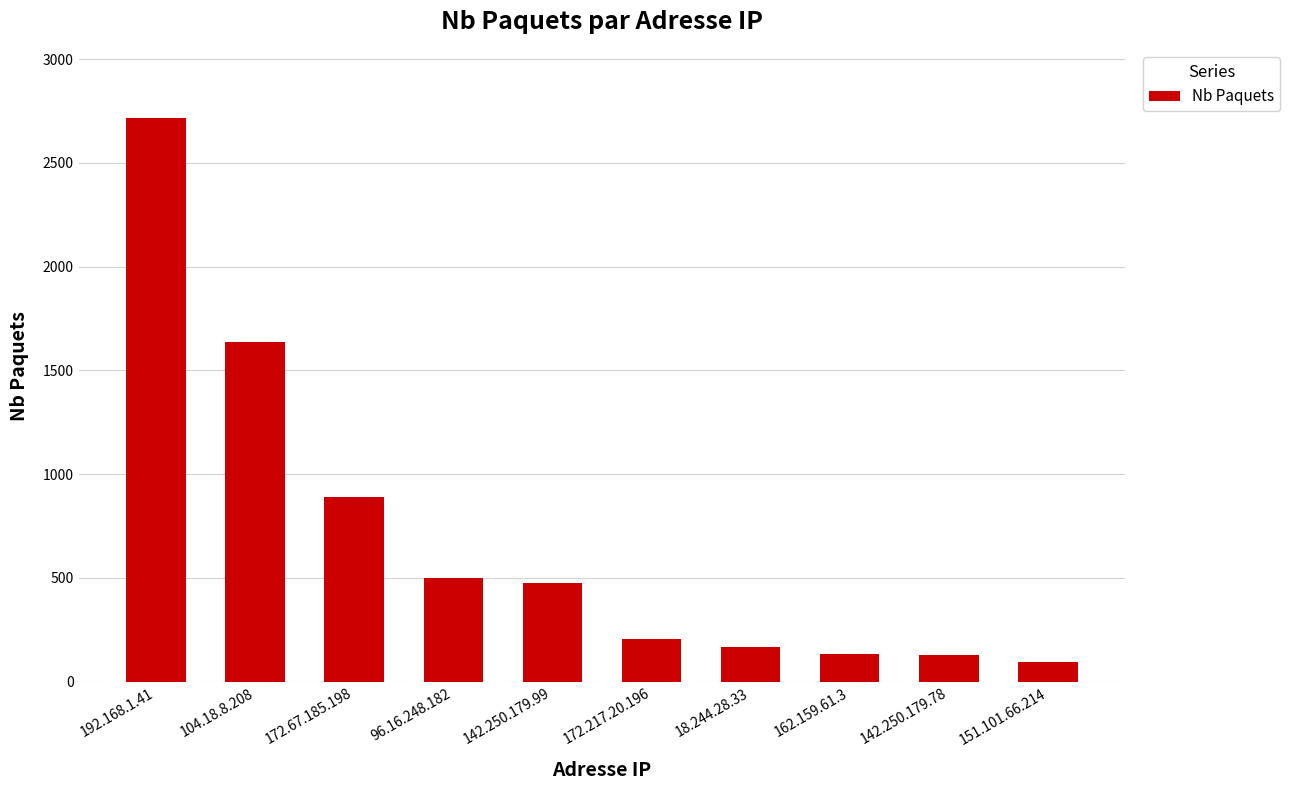

What is the change in value from 104.18.8.208 to 151.101.66.214?

-1538